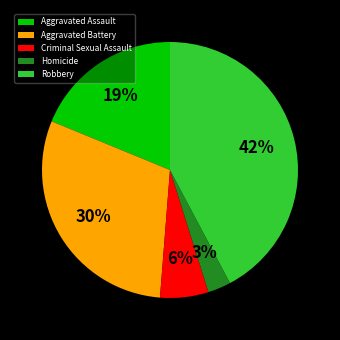

The Homicide slice represents 3% of the pie. True or false?

True